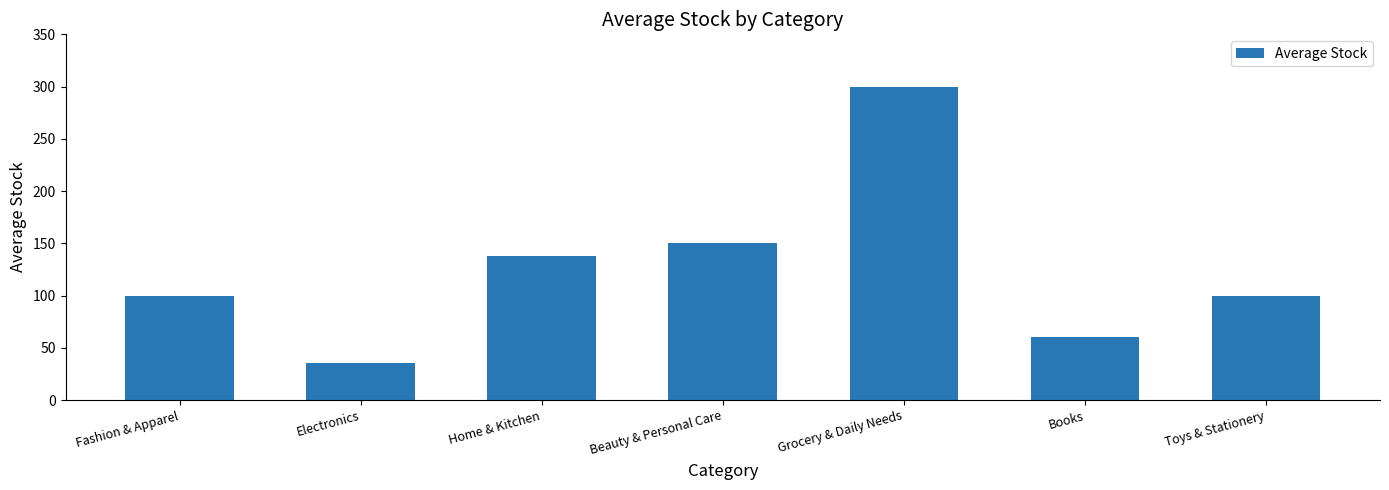

What is the label of the 5th bar from the right?

Home & Kitchen